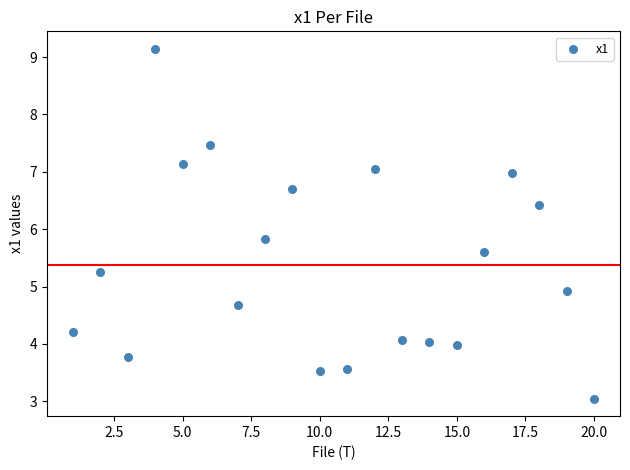

What is the range of X values (max minus min)?

19.0